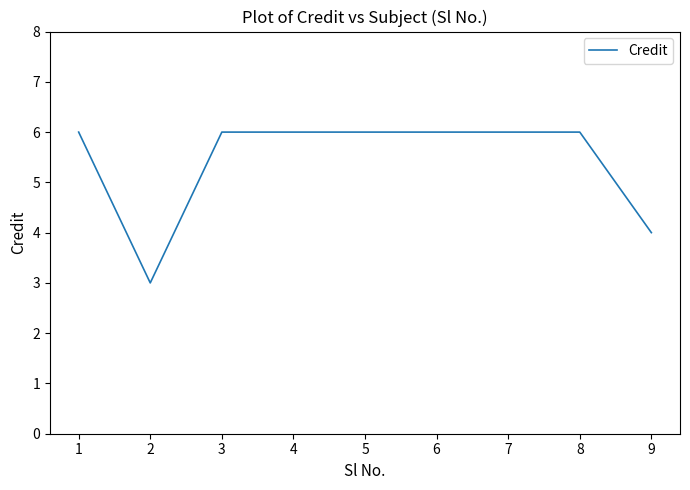

Where is the first local minimum?

2